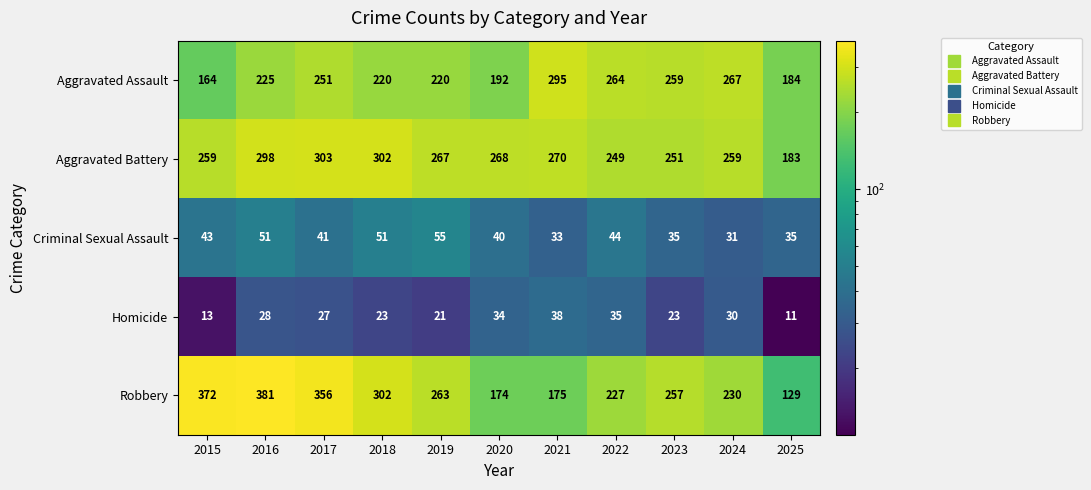

What is the total value across all series at 2019?

826